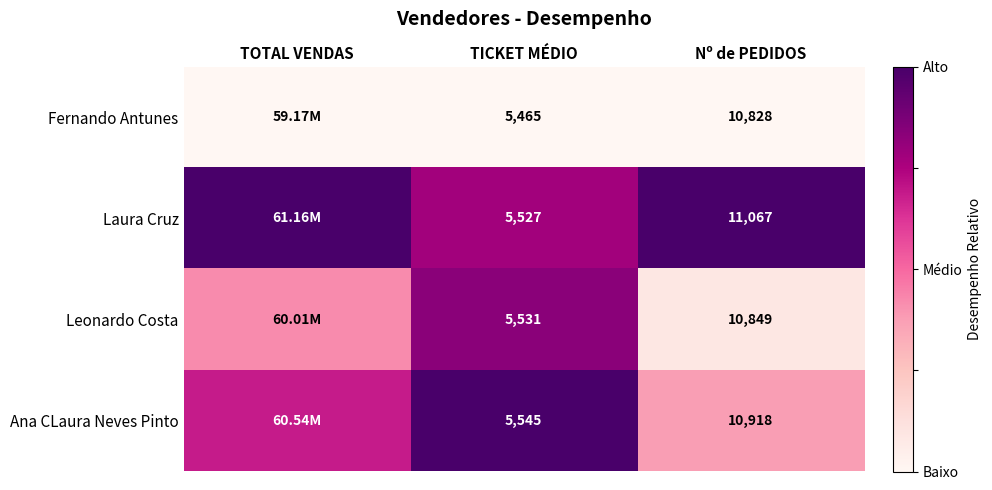

Rank the series at Nº de PEDIDOS from lowest to highest value.

Fernando Antunes, Leonardo Costa, Ana CLaura Neves Pinto, Laura Cruz